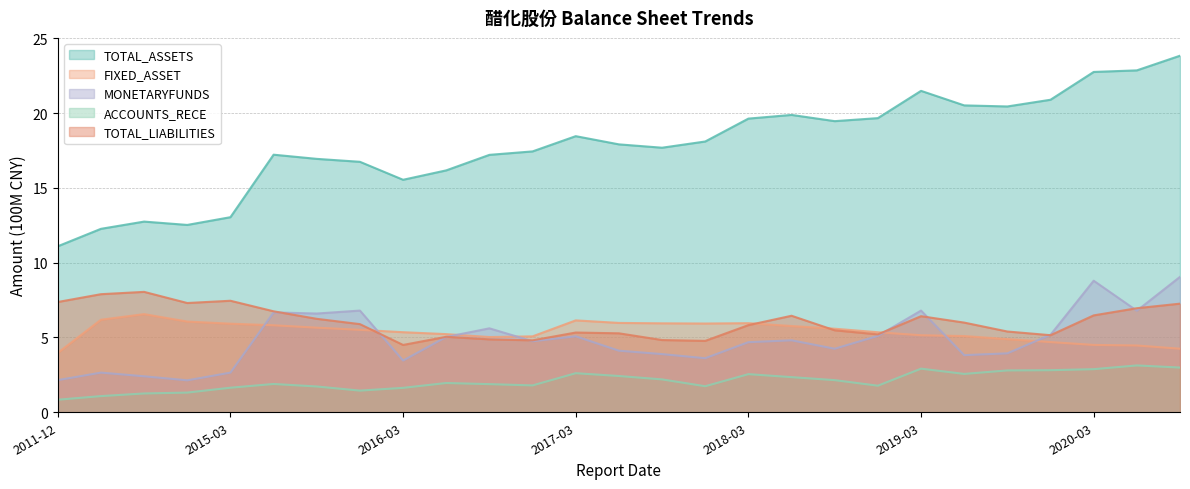

The TOTAL_LIABILITIES series shows 11.3 at 2013-12-31. True or false?

False